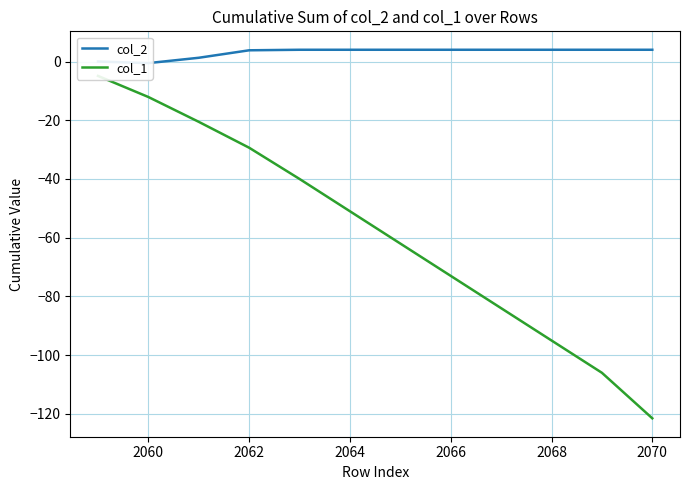

In col_2, how many points are lower than both neighbors (excluding endpoints)?

1